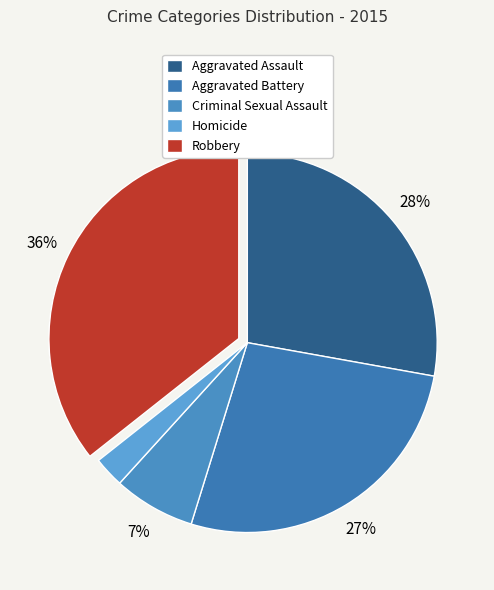

To the nearest percent, what portion does Robbery represent?

36%